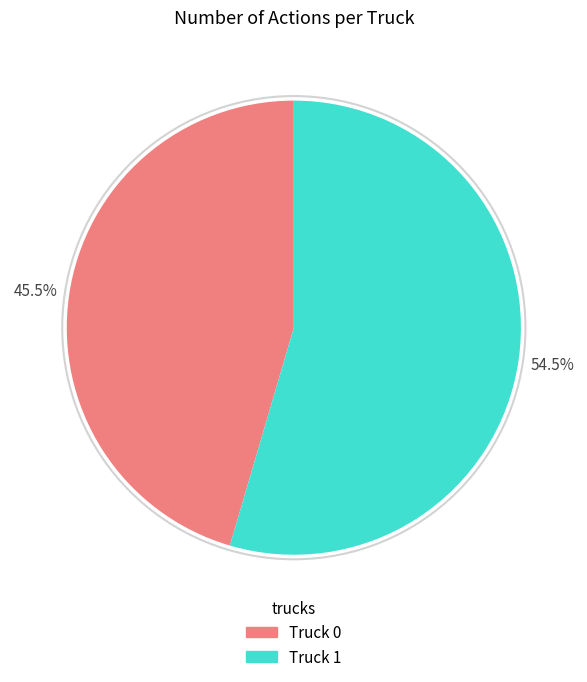

Is it true that Truck 0 is 59% of the pie?

False